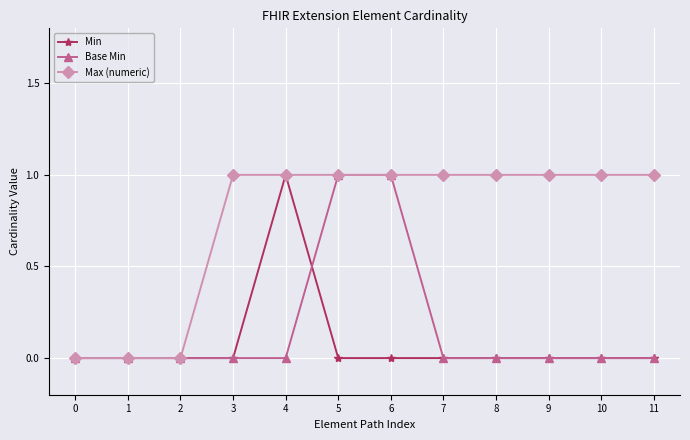

True or false: Min has more than 0 points higher than both neighbors.

True